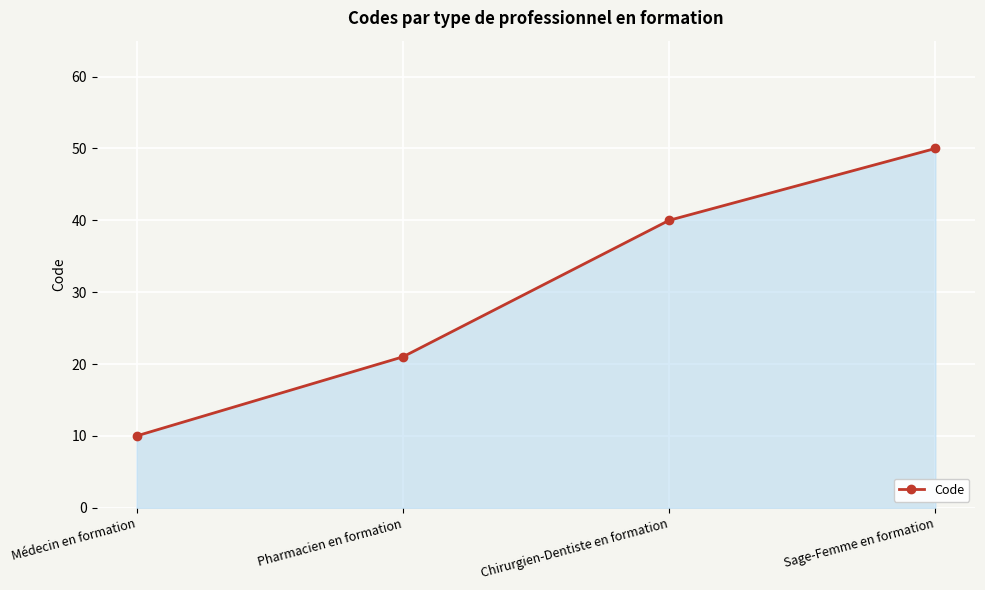

What value does the data have at Médecin en formation?

10